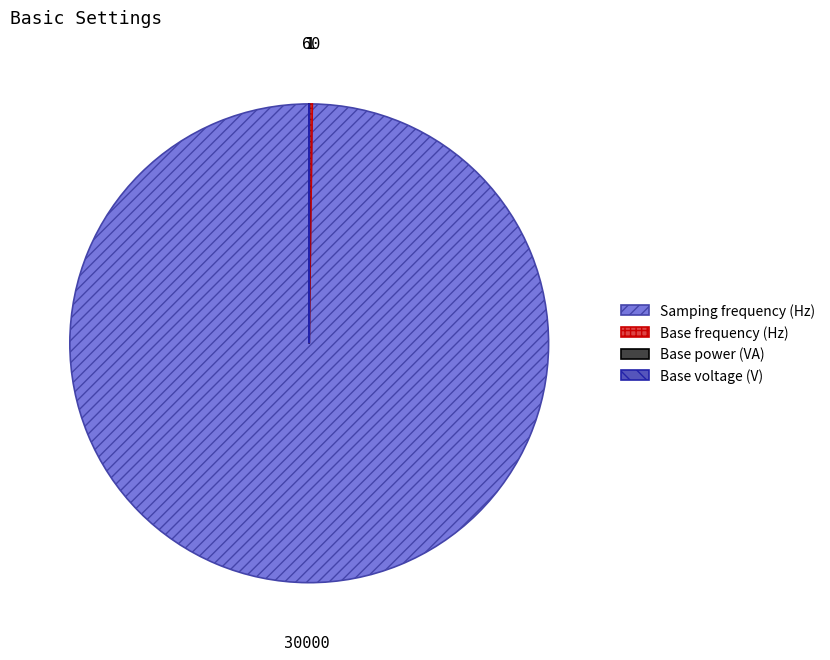

Which category has the biggest portion of the pie?

Samping frequency (Hz)